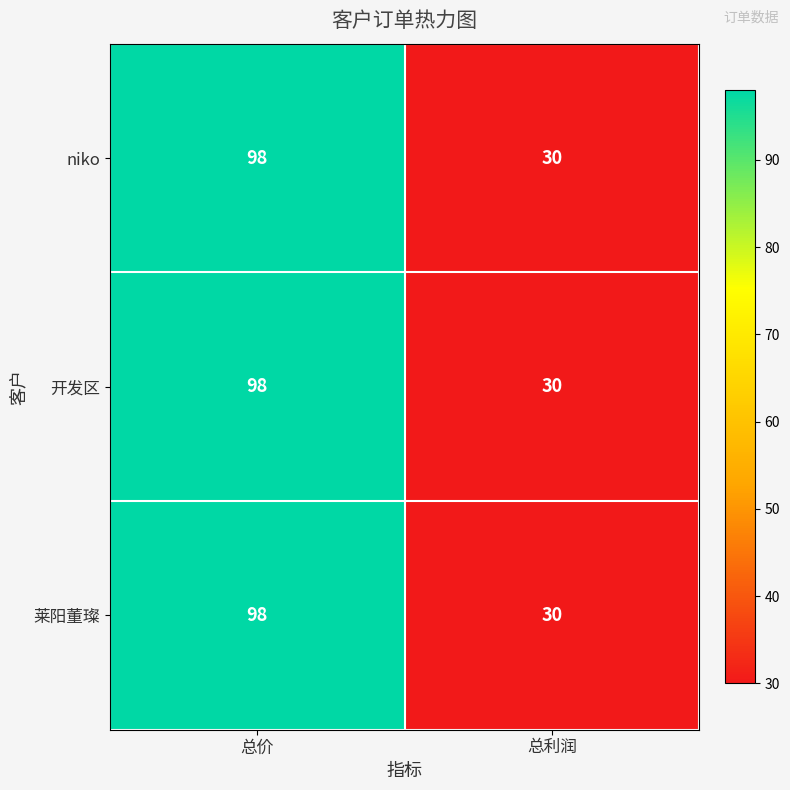

What is the greatest value displayed?

98